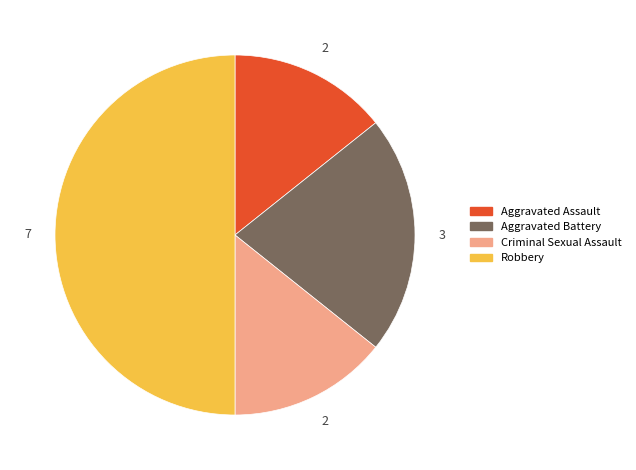

True or false: Criminal Sexual Assault accounts for 23% of the total.

False